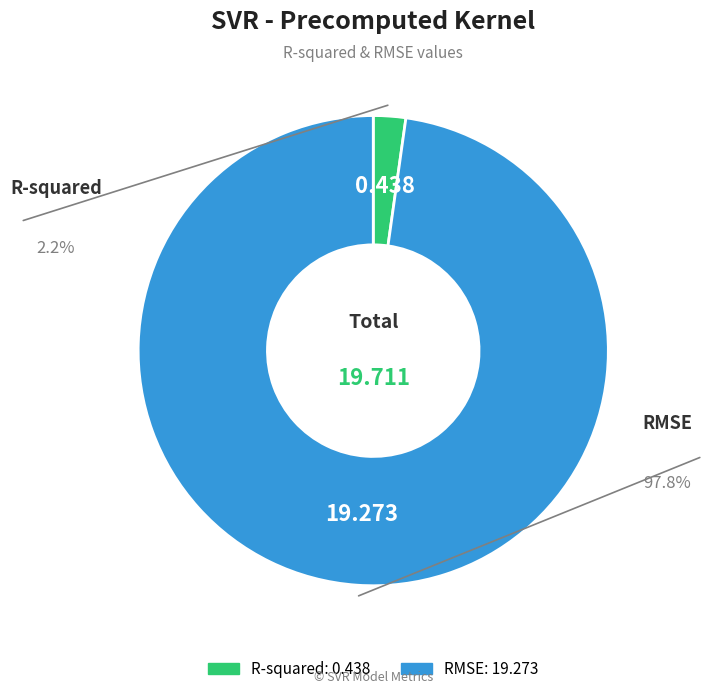

How many segments does this pie chart have?

2